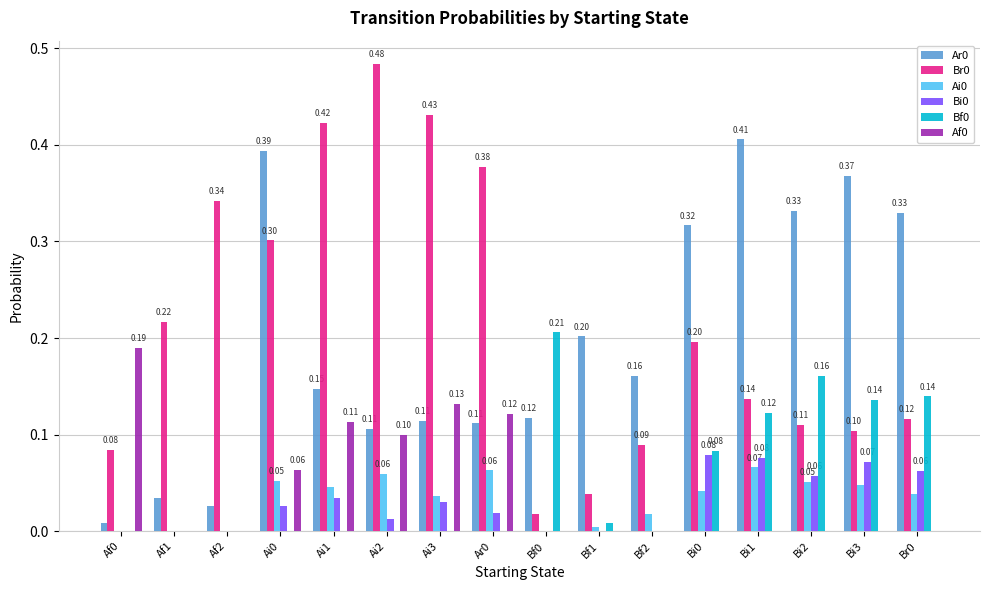

What is the total value across all series at Bi1?

0.8